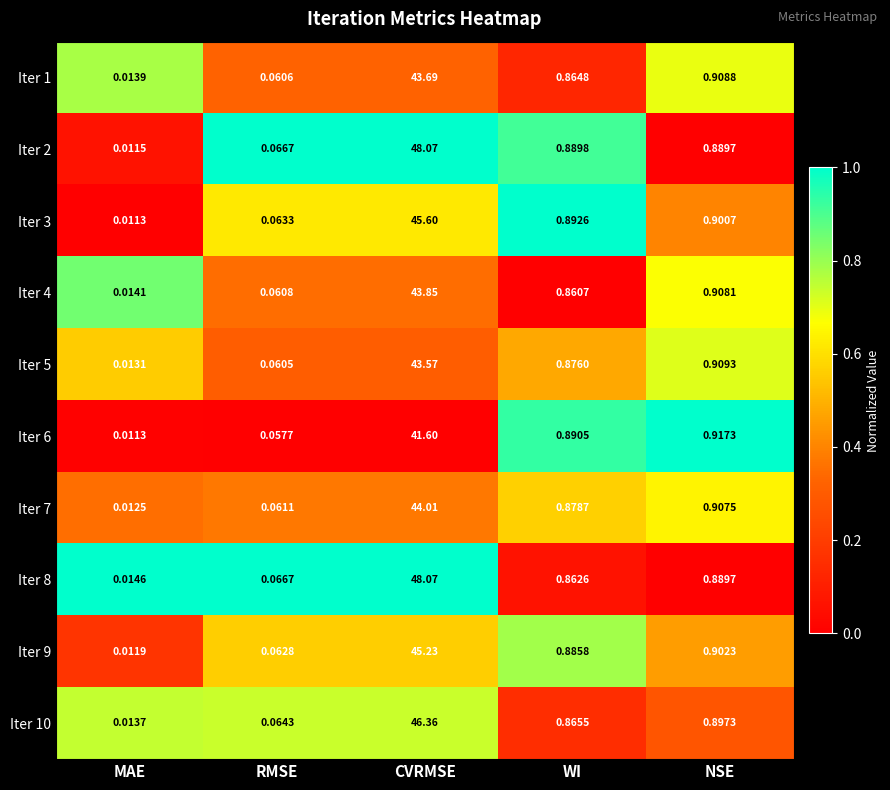

Where is Iter 9 nearest to the value 22?

NSE